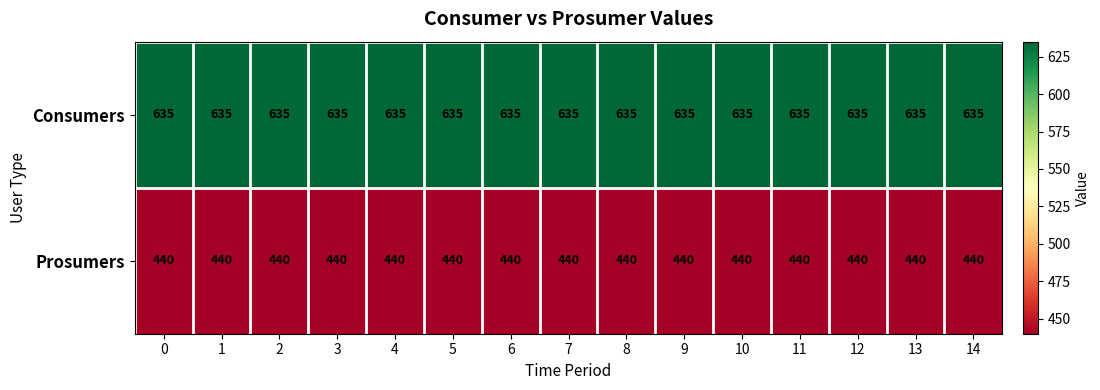

Rank the series by their average value, from highest to lowest.

Consumers, Prosumers